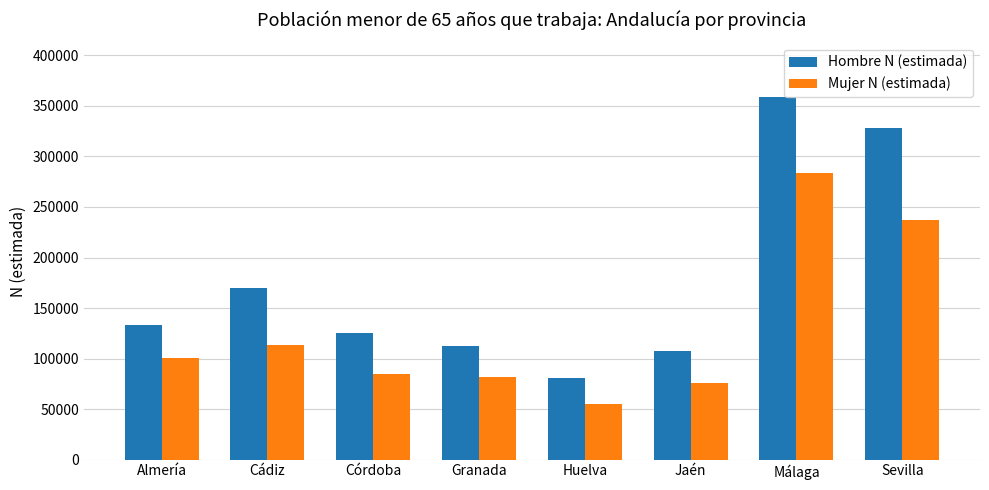

What position from the right is Sevilla?

1